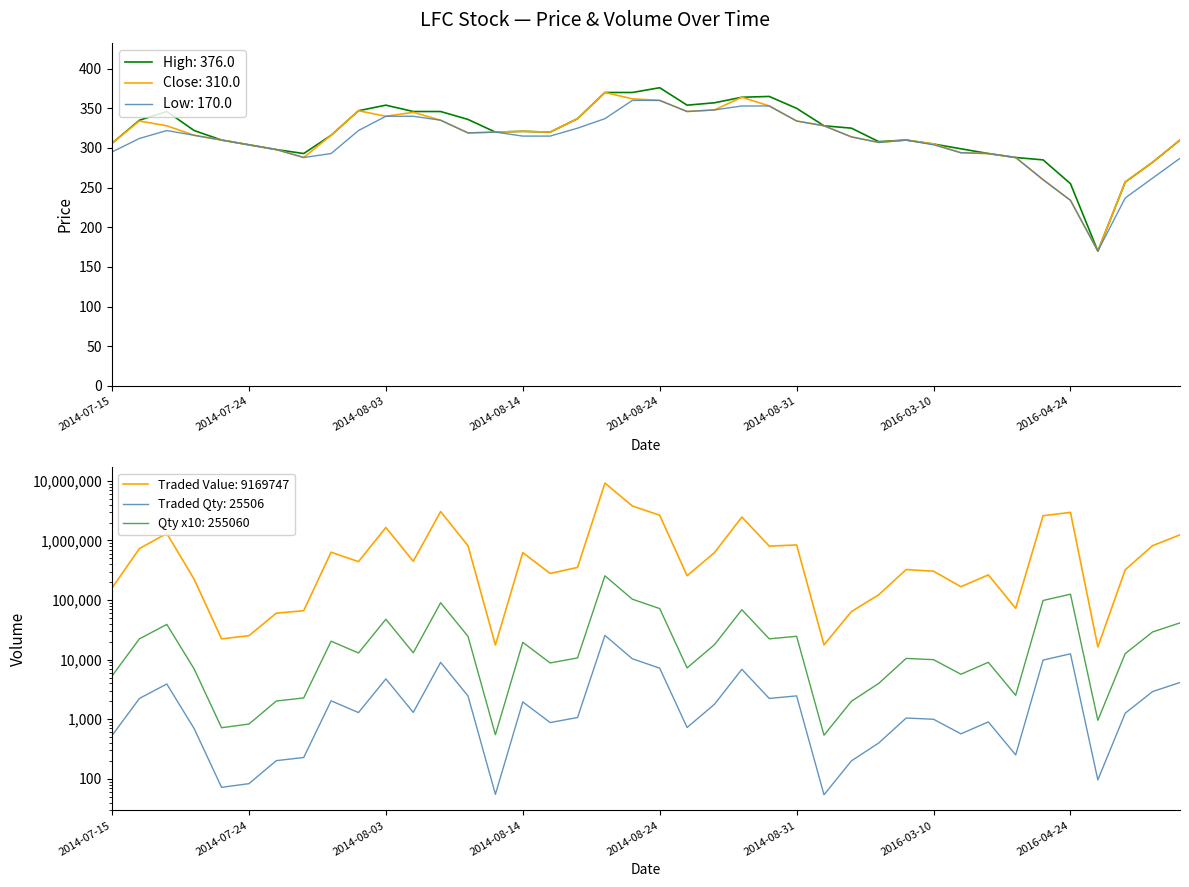

True or false: close_price and low_price intersect in this chart.

False